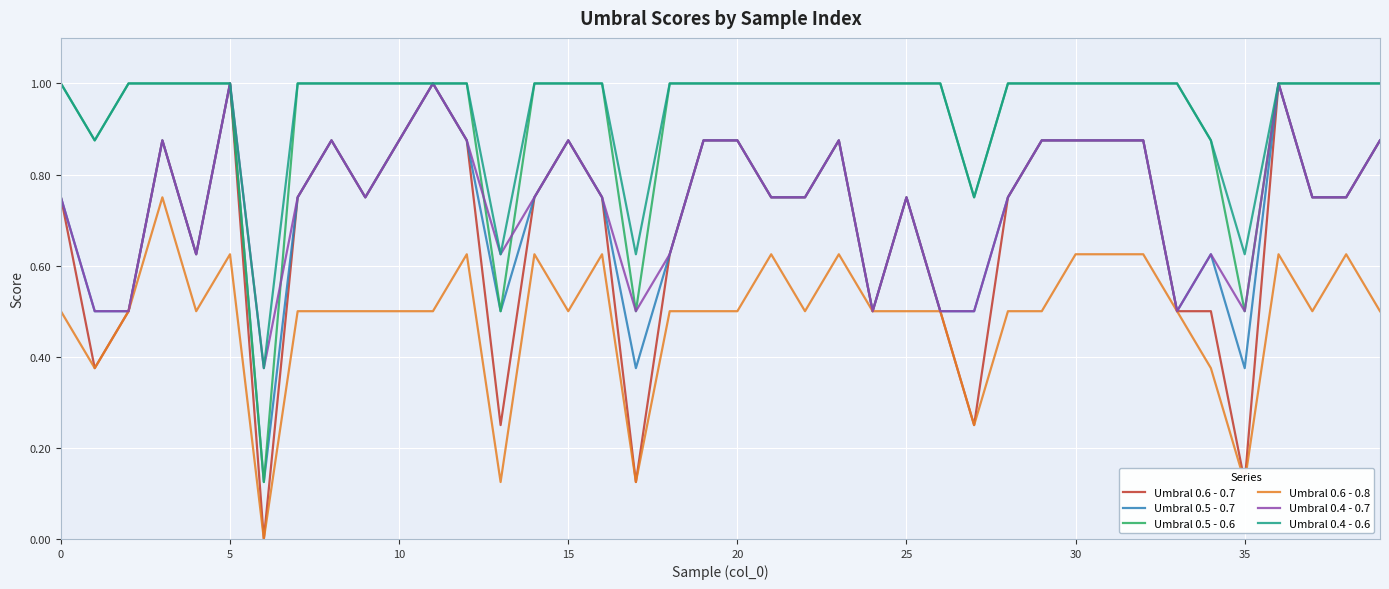

True or false: Umbral 0.6 - 0.8 and Umbral 0.4 - 0.6 intersect in this chart.

False